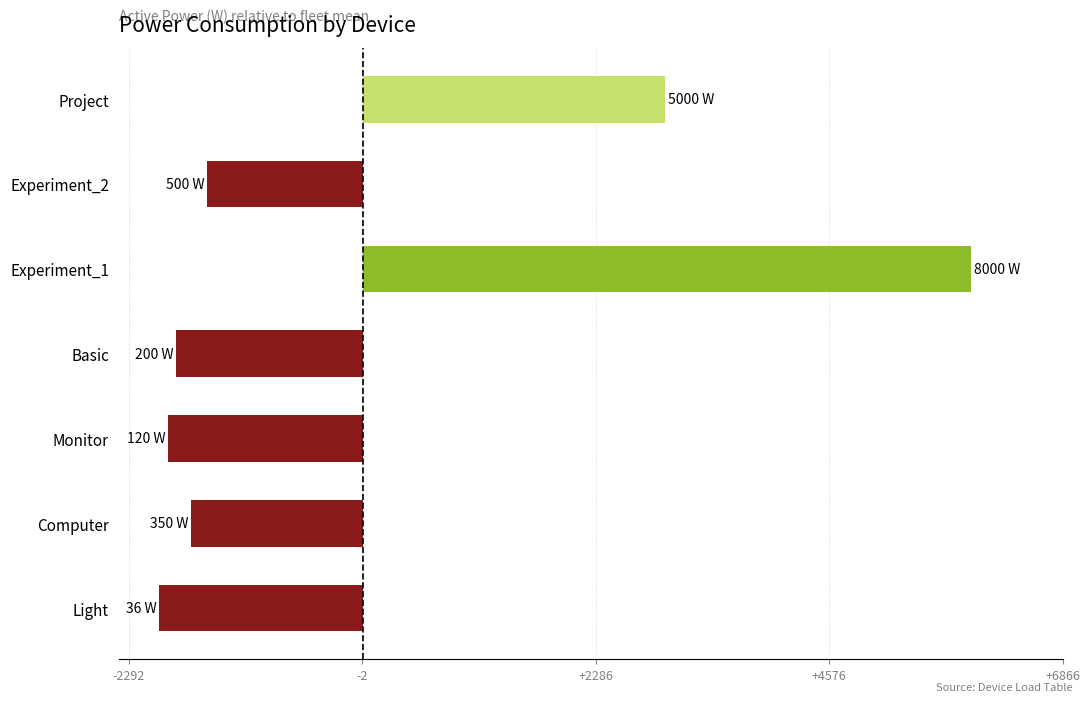

List the labels in order of value, smallest first.

Light, Monitor, Basic, Computer, Experiment_2, Project, Experiment_1